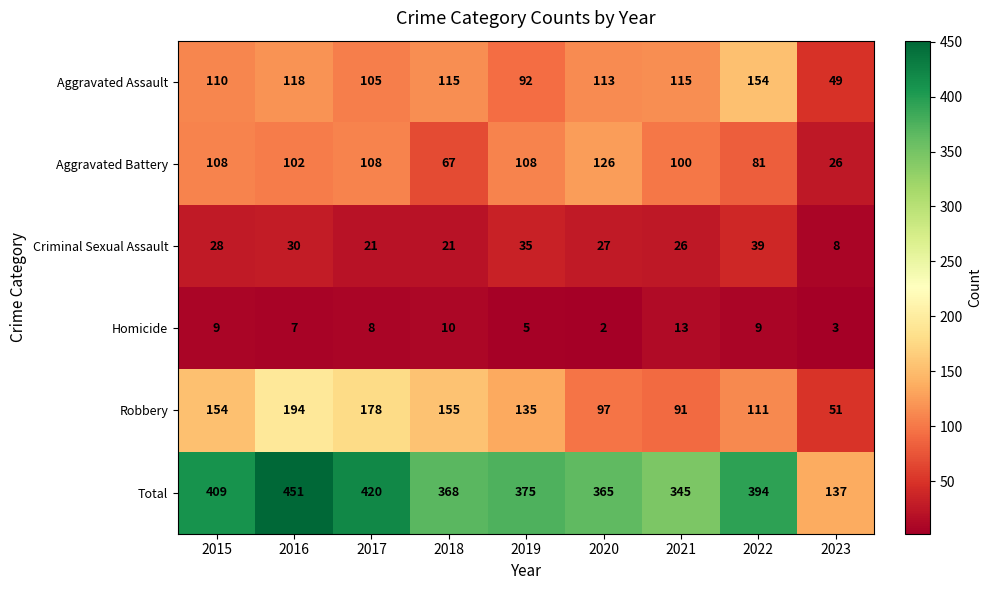

What is the sum of the Aggravated Assault values at 2017 and 2023?

154